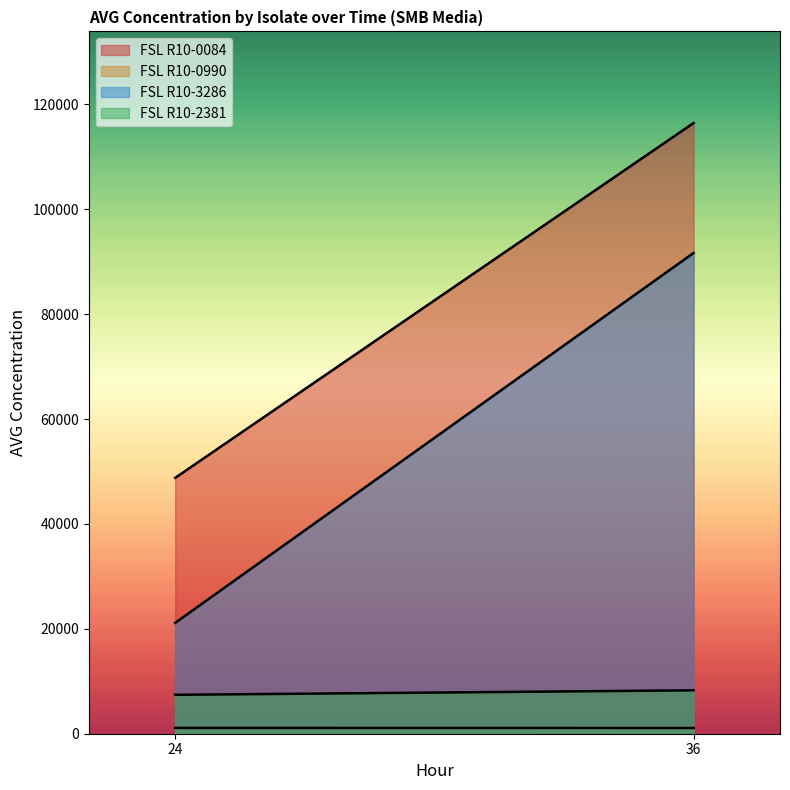

At which category is the sum across all series the highest?

36